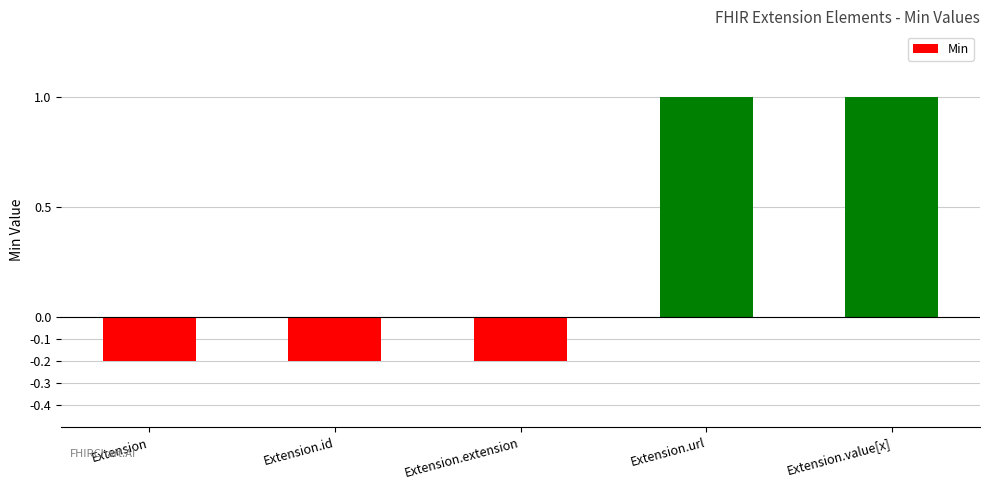

What is the sum of the values at Extension.value[x] and Extension?

0.8